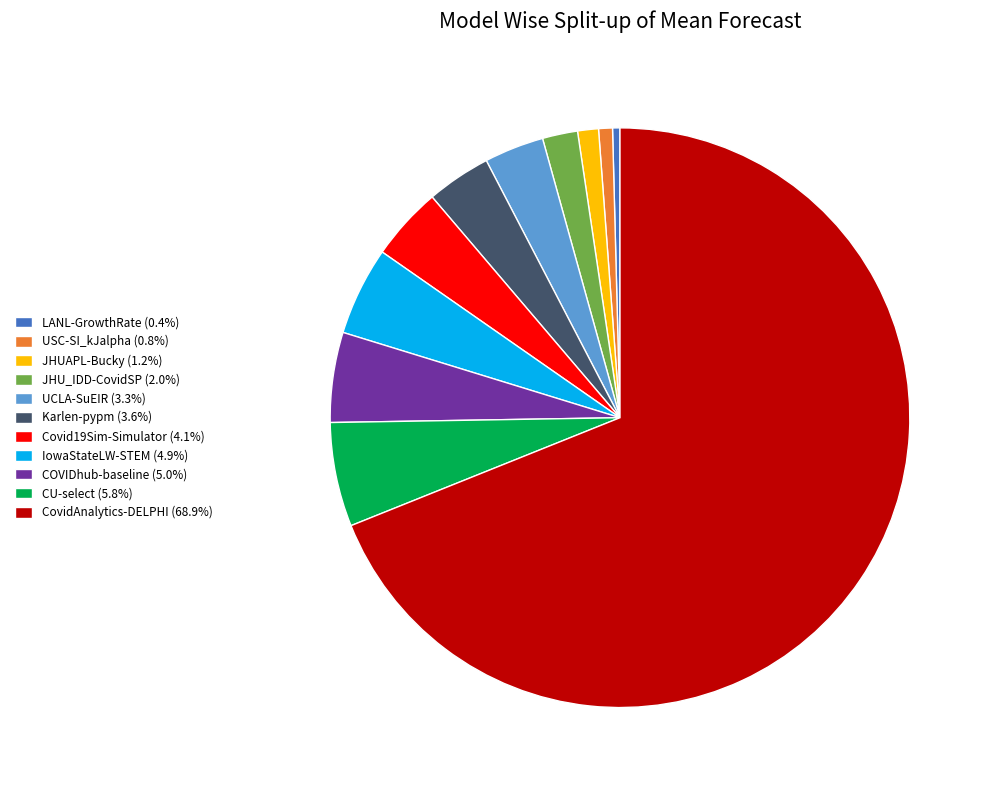

Between CovidAnalytics-DELPHI and CU-select, which is larger?

CovidAnalytics-DELPHI